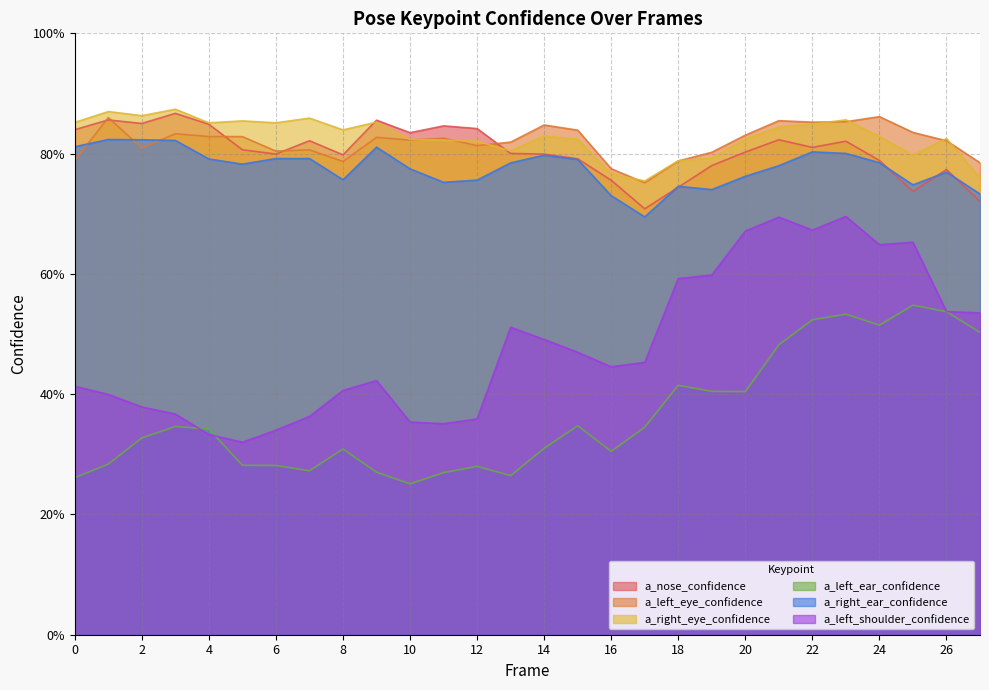

At which label does a_left_shoulder_confidence reach its peak?

23